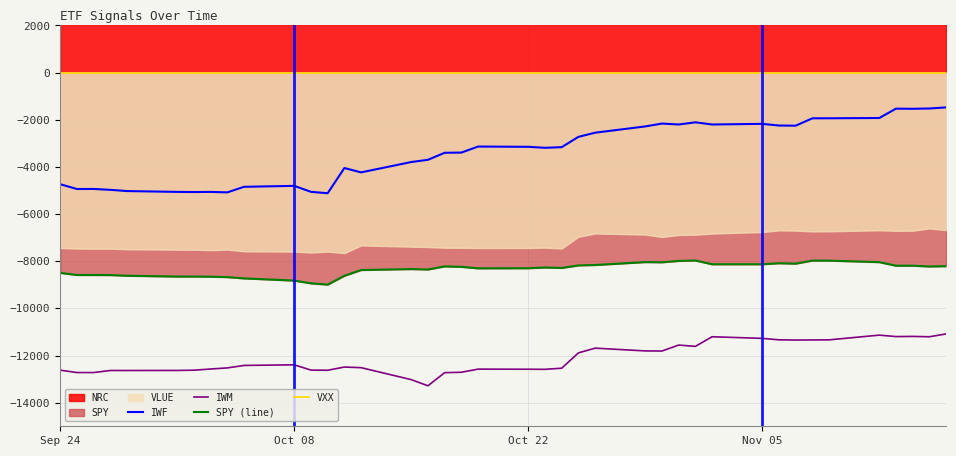

How many data points in IWF are less than -3162?

21